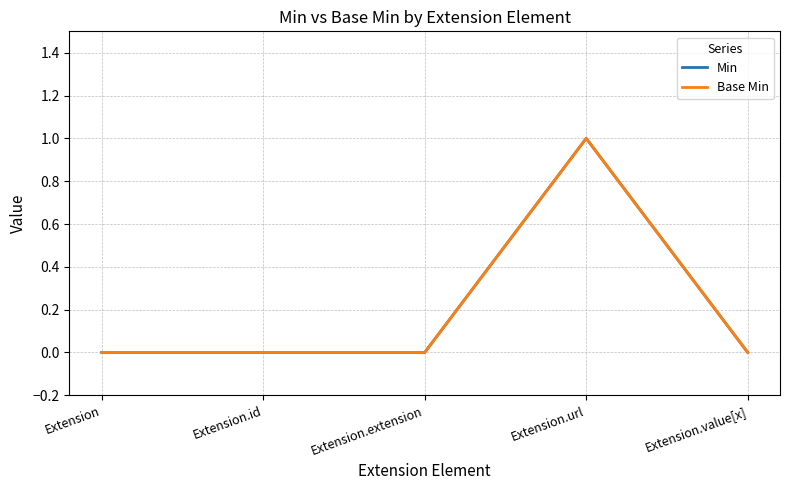

At which category does Min reach its first local peak?

Extension.url